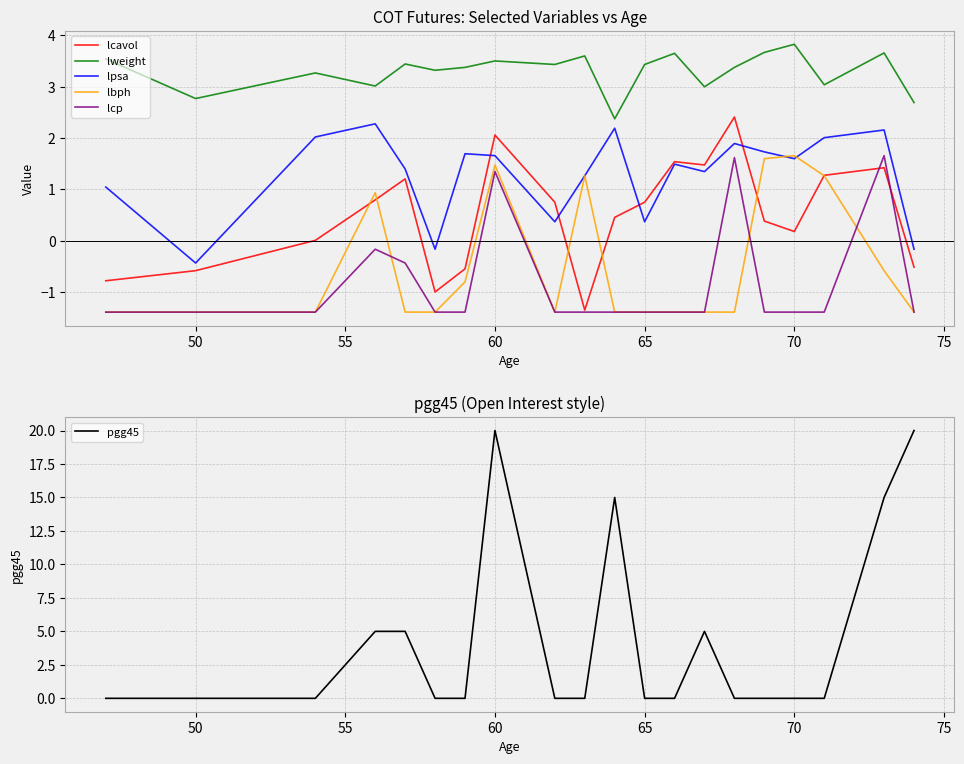

At which label does lpsa reach its minimum?

50